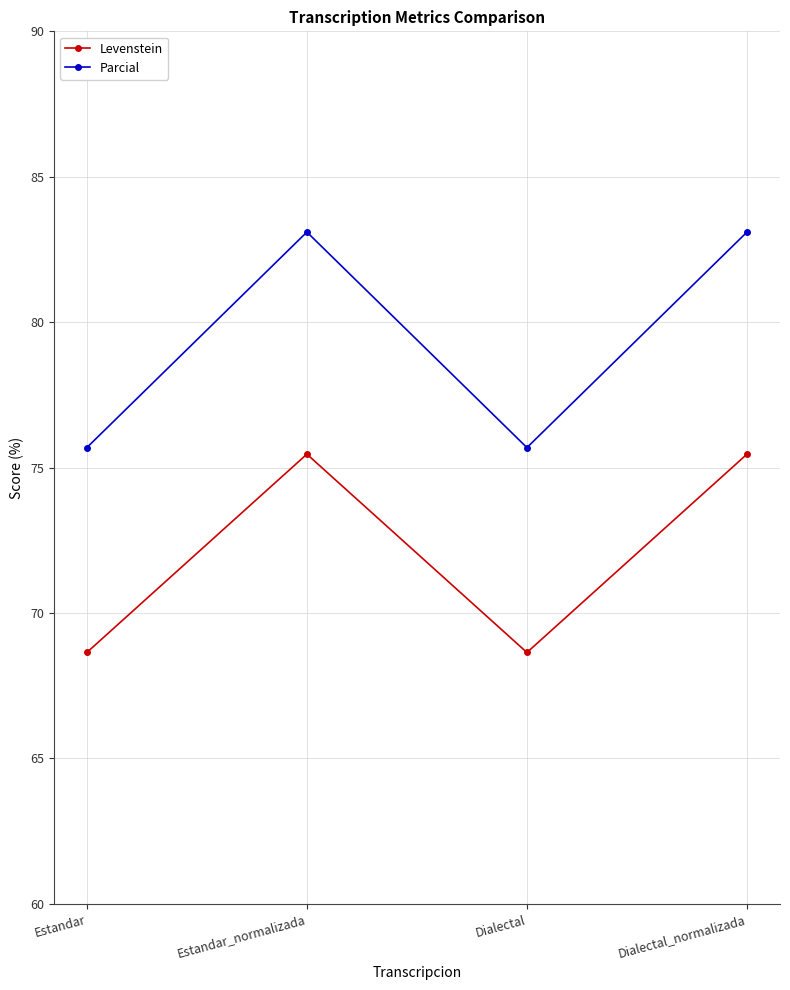

At Dialectal_normalizada, list the series in order from smallest to largest.

Levenstein, Parcial